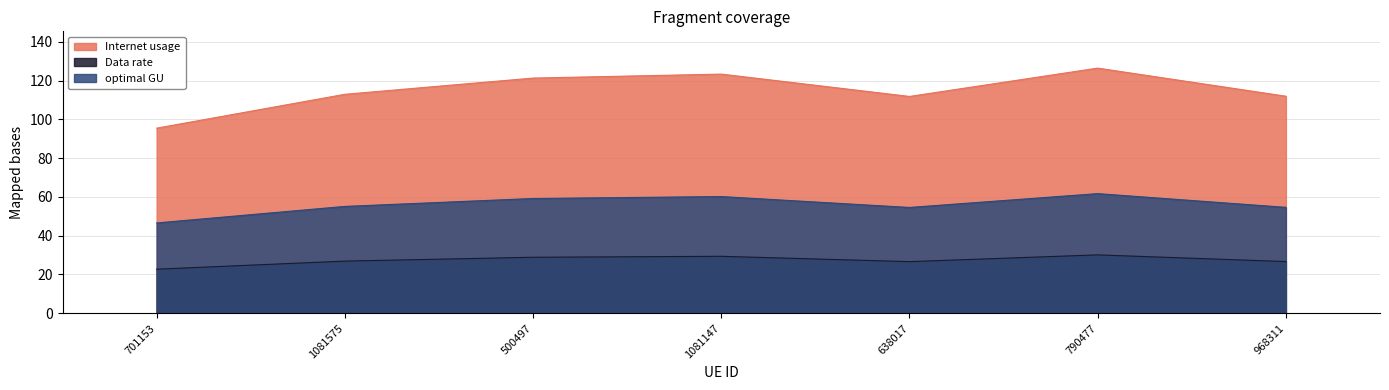

True or false: Data rate and optimal GU cross at least once.

False